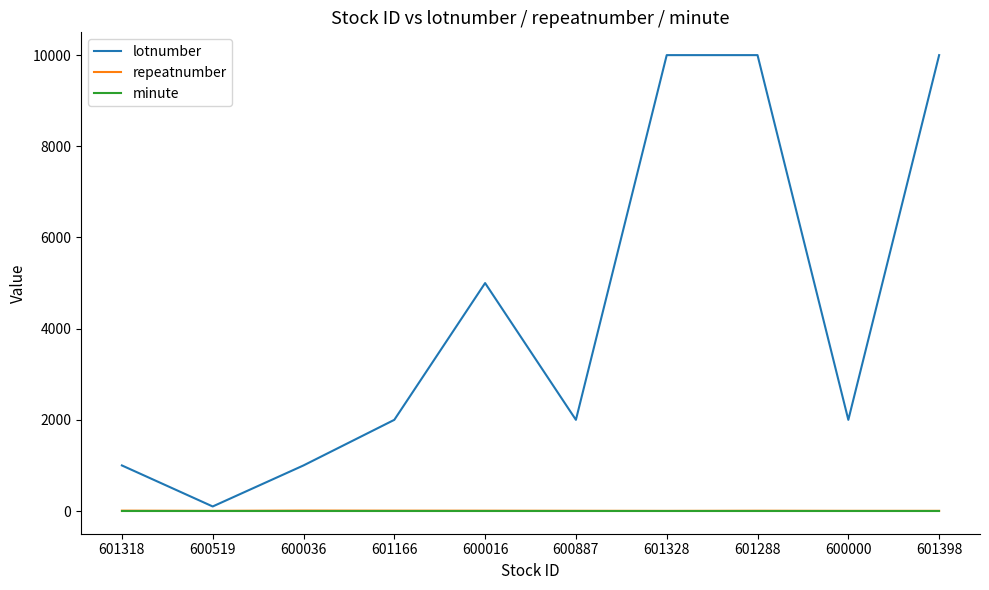

What is the maximum value shown in the chart?

10000